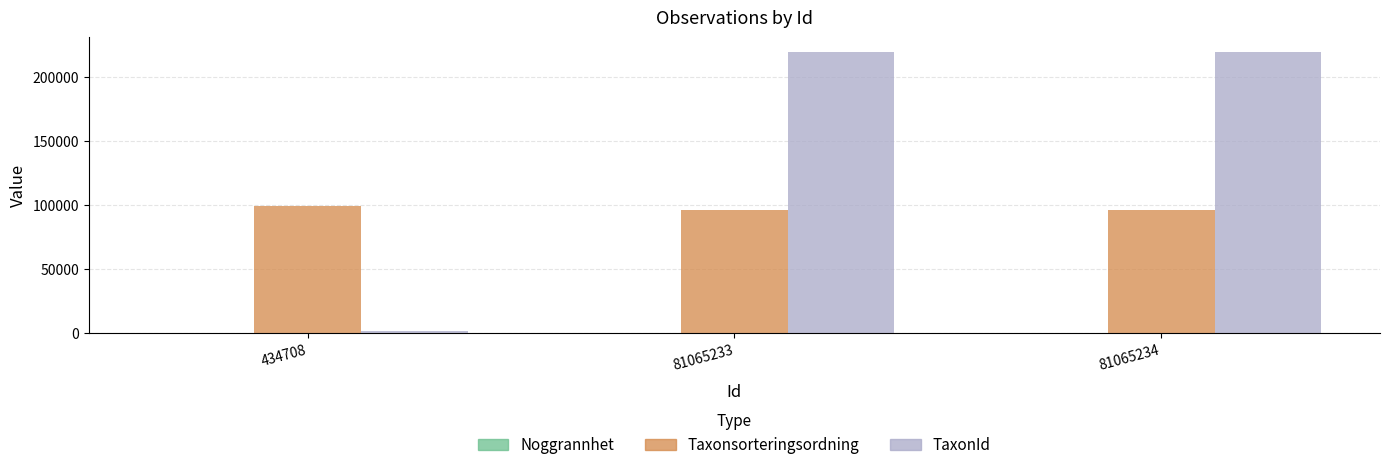

What is the maximum value for Taxonsorteringsordning?

99688